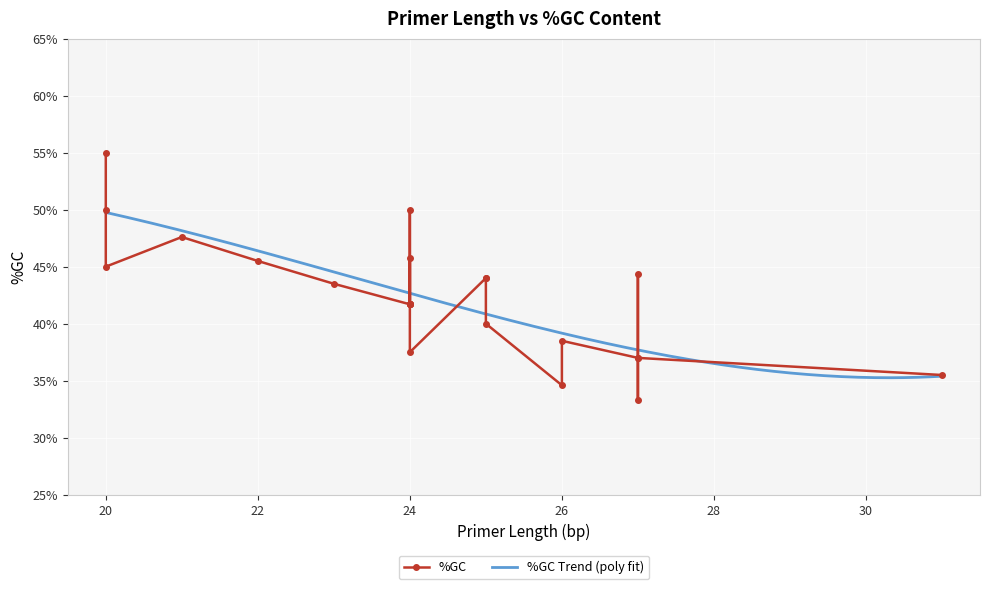

What value does the data have at 21?

47.6